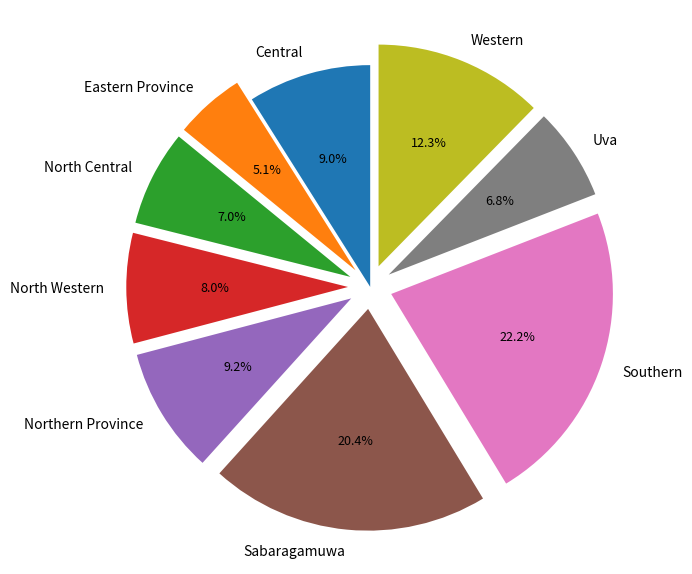

What percentage is the Central slice, to the nearest percent?

9%